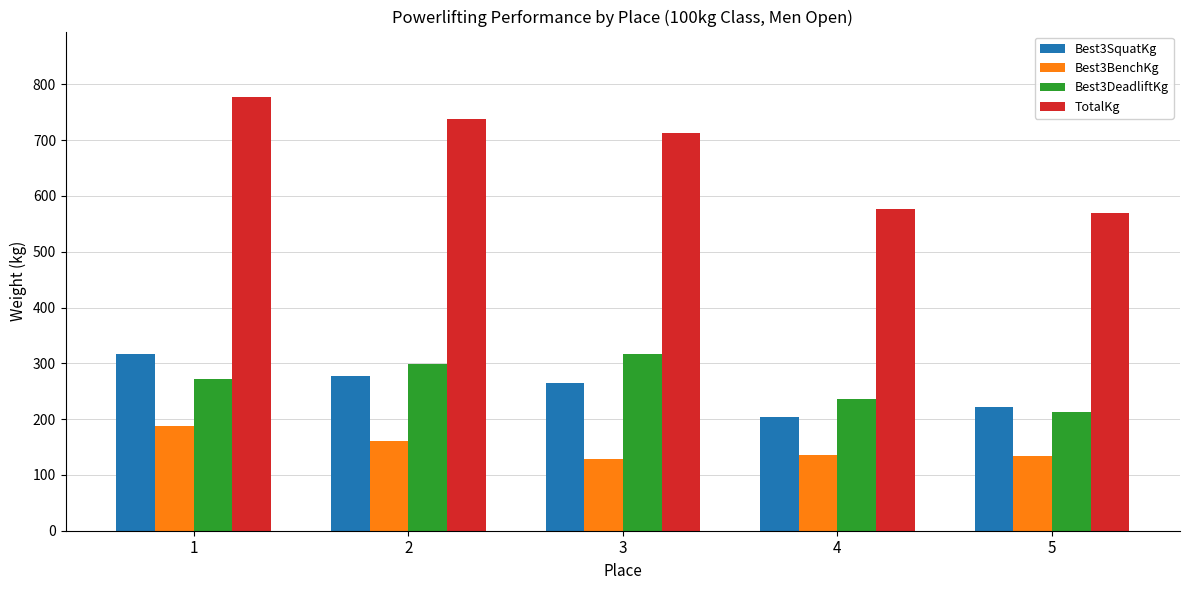

What is the difference between the highest and lowest values at 4?

440.0